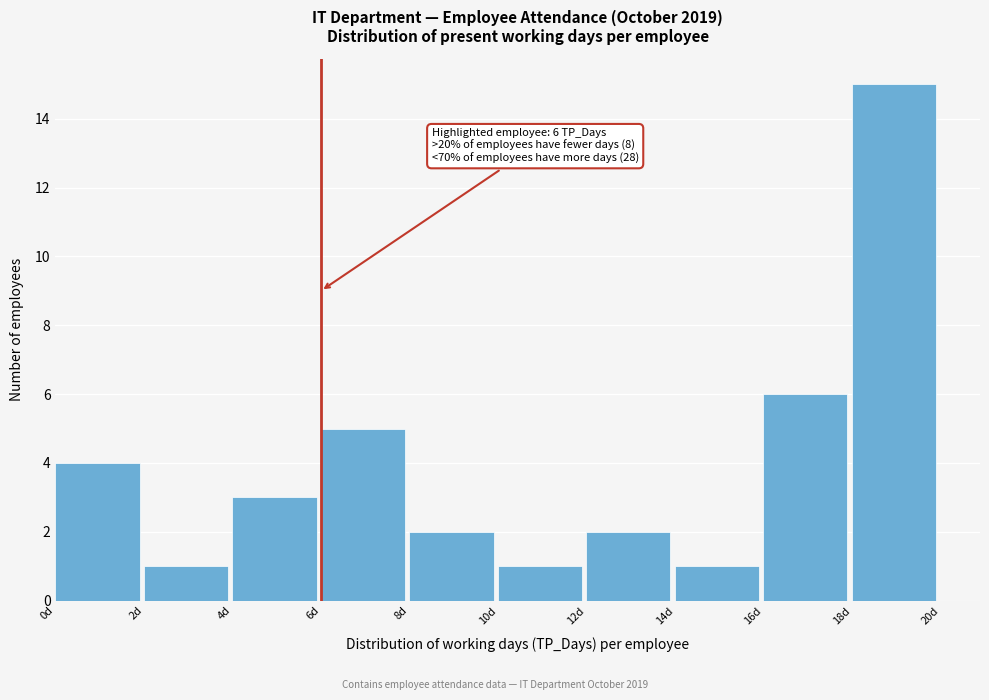

Over which range of the x-axis is the bar tallest?

18 to 20